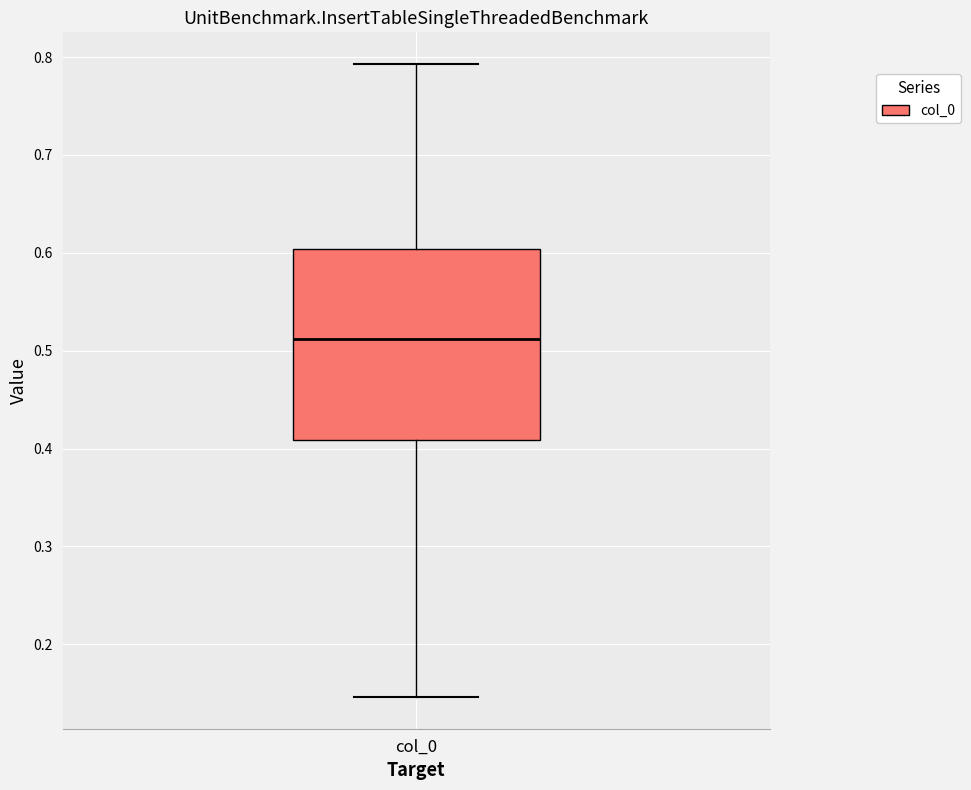

Read this box plot against the y-axis: the position of the median line, the range covered by the box, and the ends of both whiskers. The values are not printed on the chart, so give them approximately, as read against the axis.

median 0.51, box 0.41 to 0.60, whiskers 0.15 to 0.79